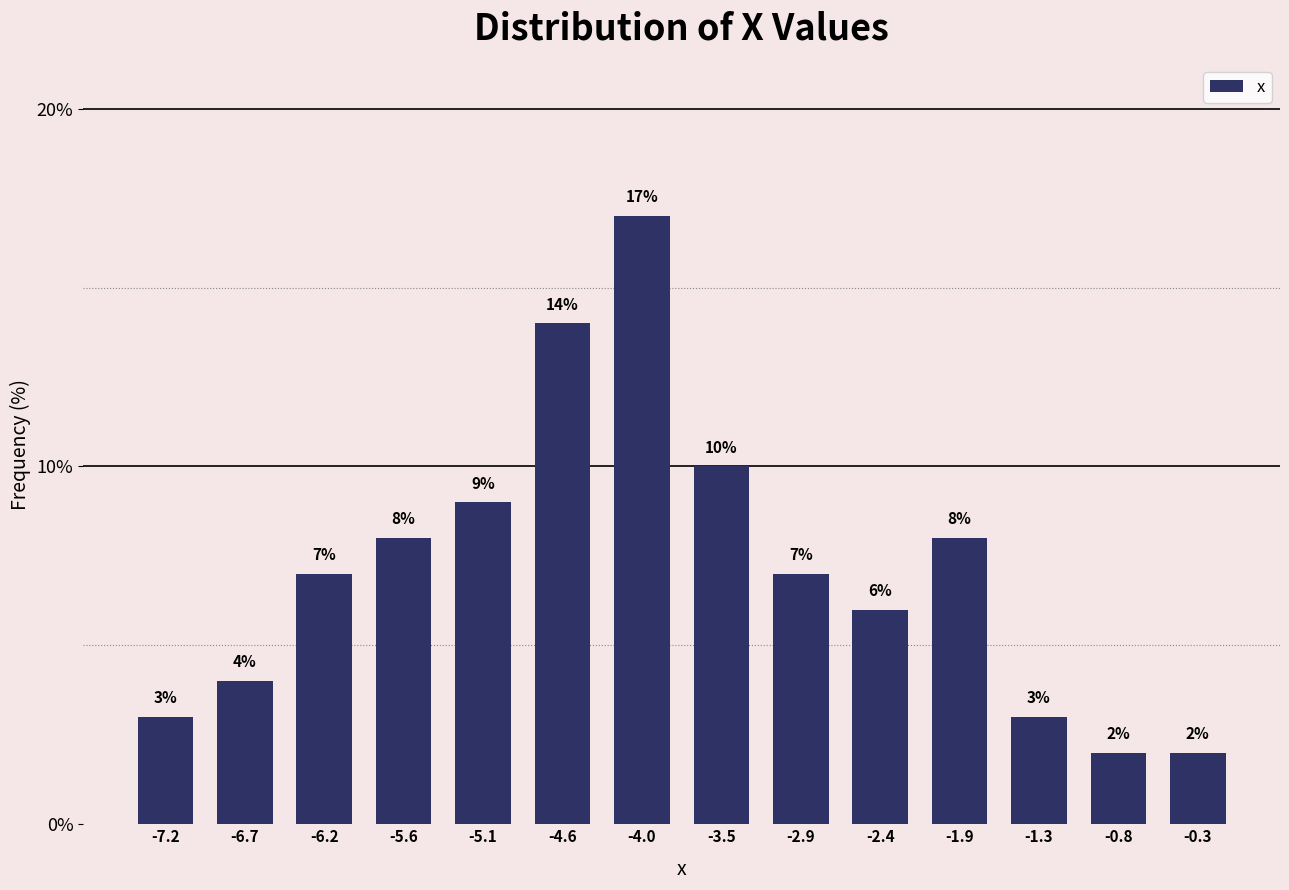

Which range on the x-axis has the tallest bar?

-4.3 to -3.7